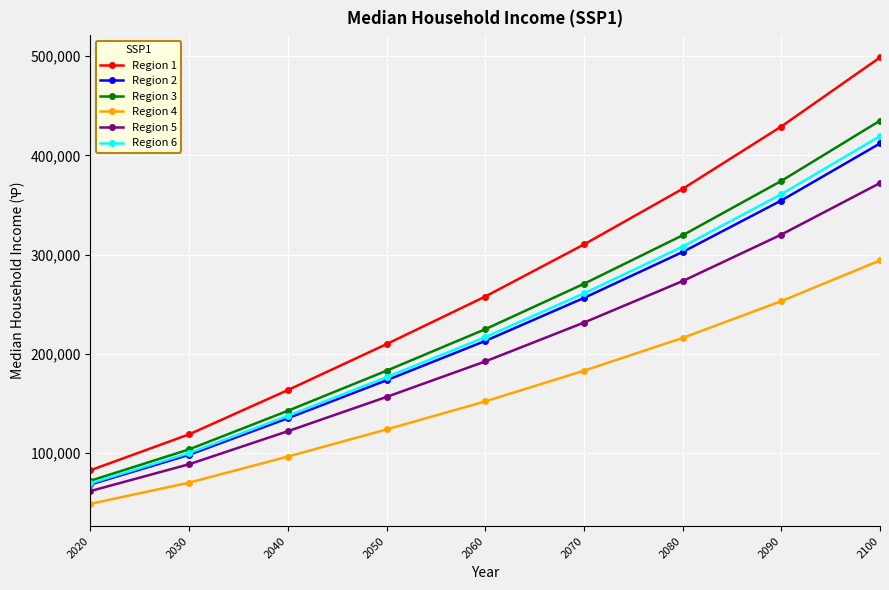

Is the value of Region 5 at 2080 greater than the value of Region 2 at 2030?

Yes